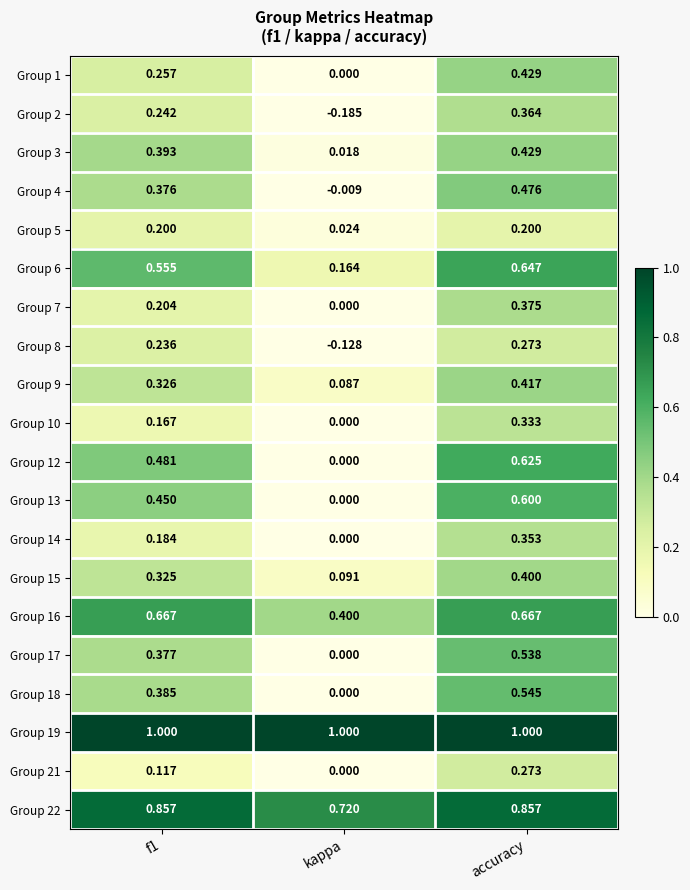

Where is Group 3 nearest to the value 0?

kappa